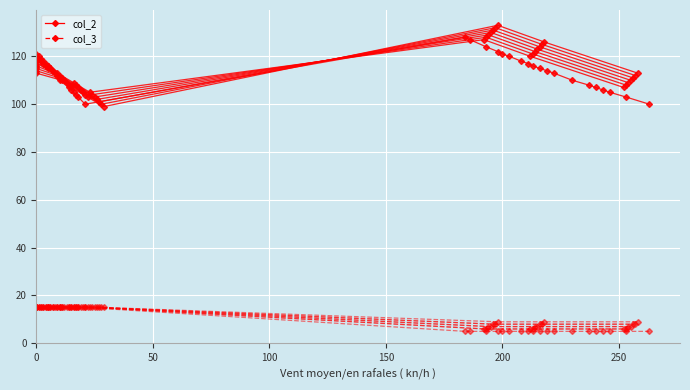

How many lines are shown in the chart?

2